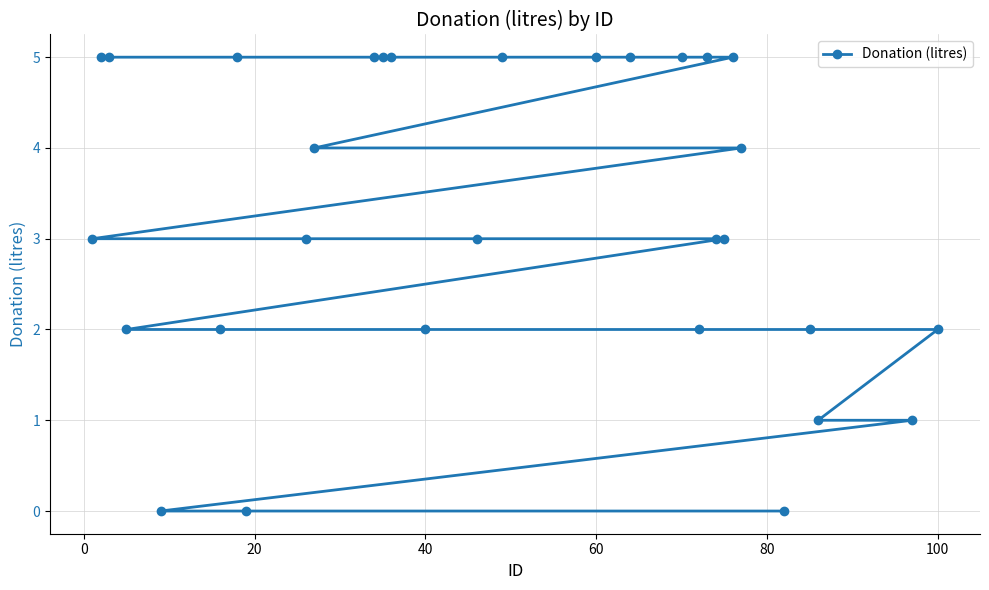

What is the difference between the maximum and minimum values?

5